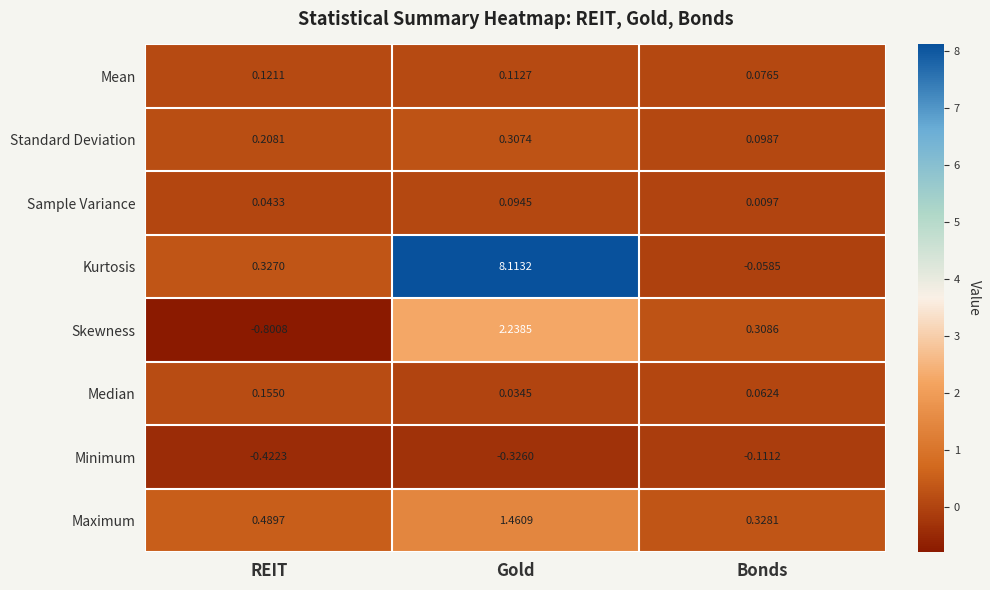

Which series changed the most between Gold and Bonds?

Kurtosis